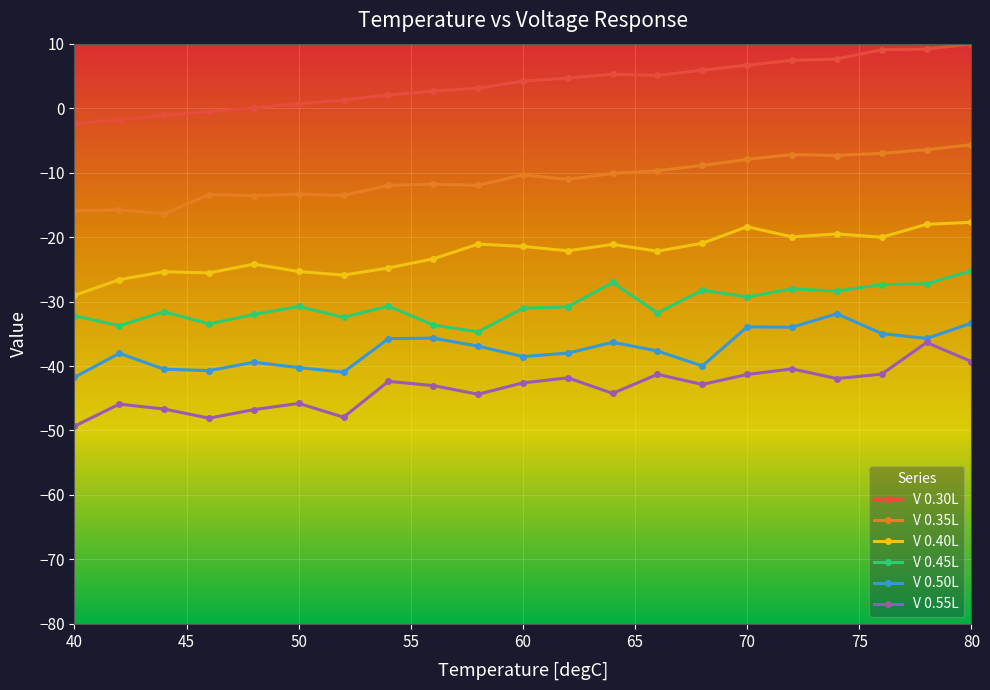

Which series has the largest total across all categories?

V 0.30L